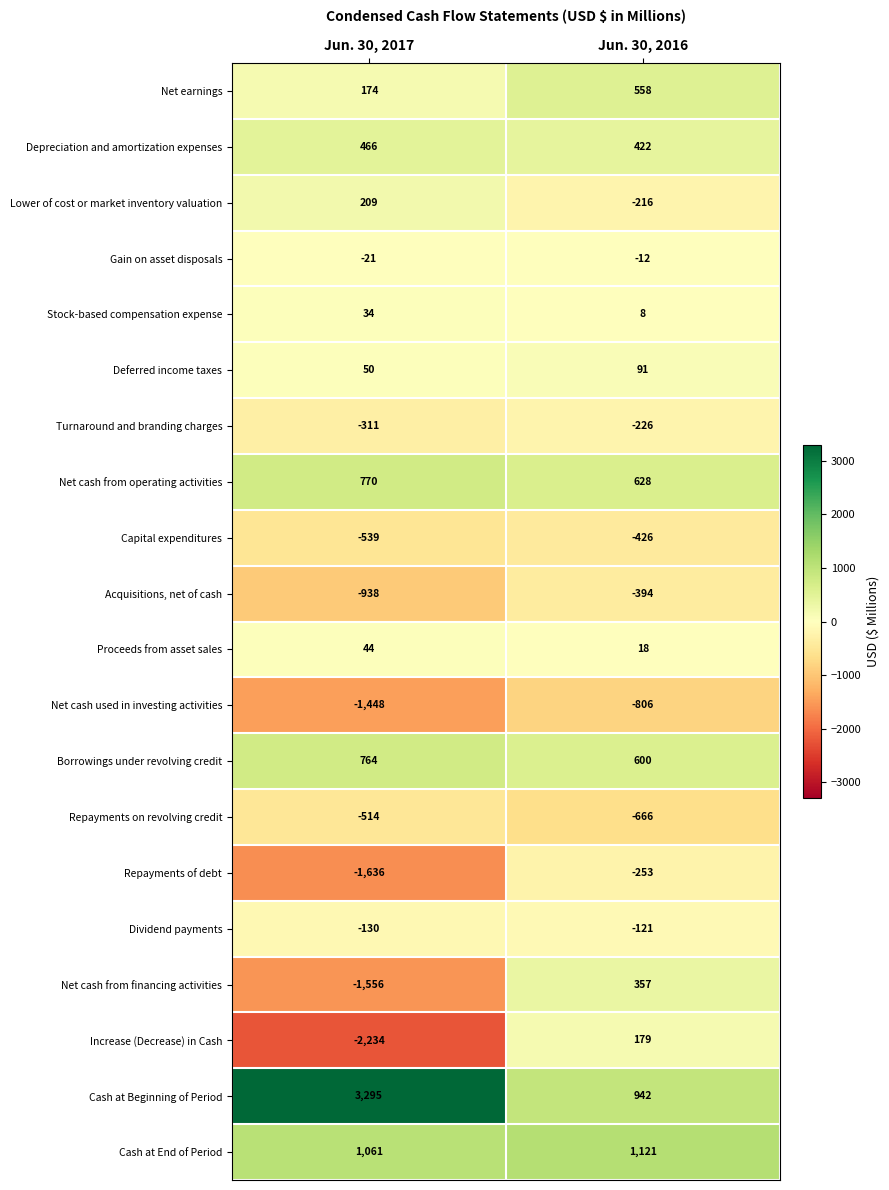

What is the maximum value shown in the chart?

3295